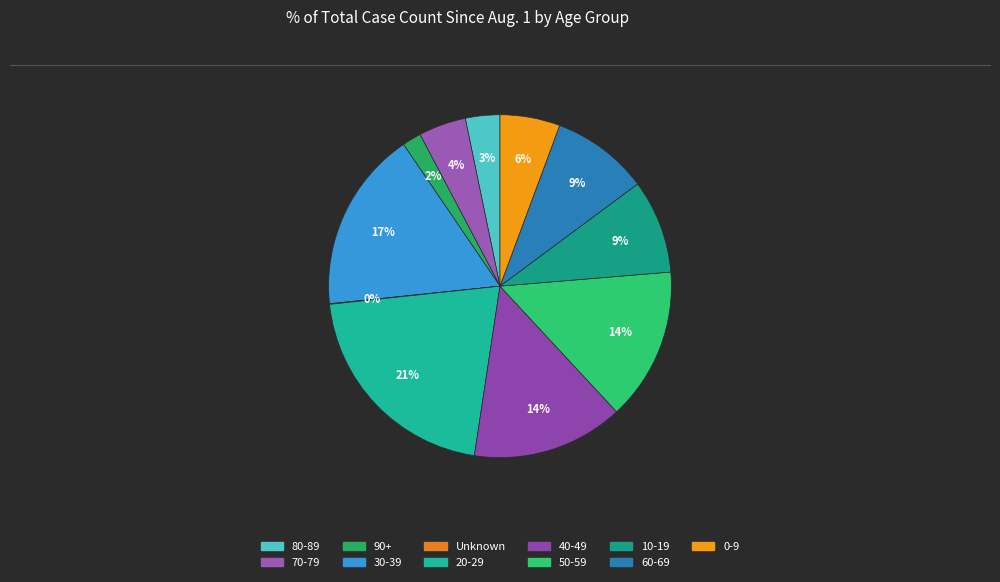

What is the change in value from 70-79 to 40-49?

+9.8